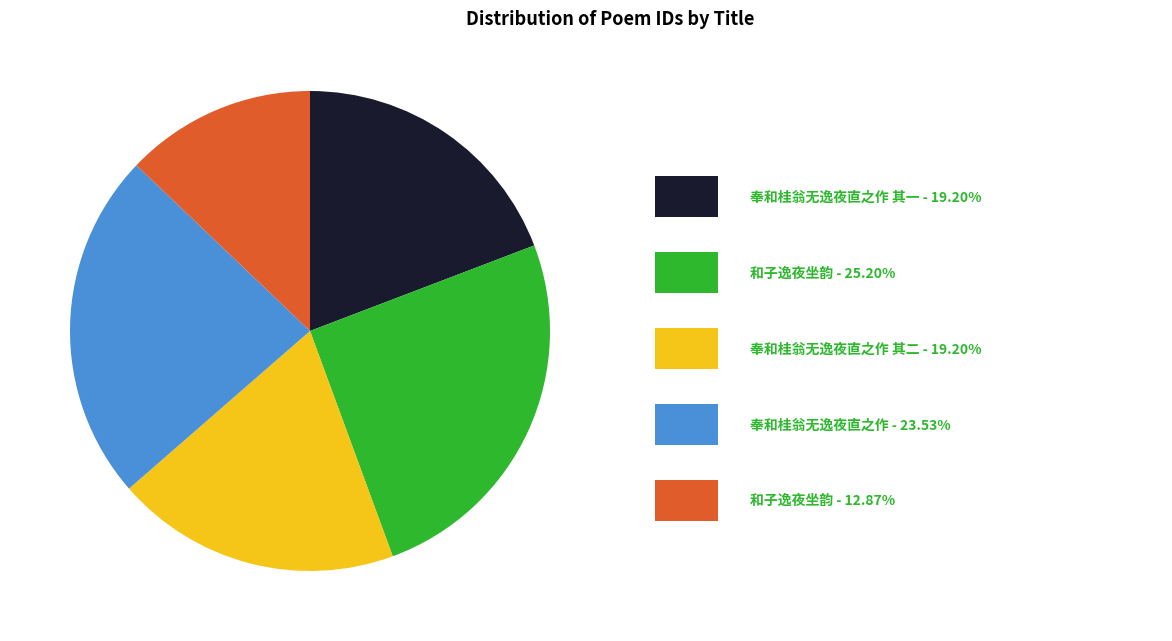

Is there a majority slice in this chart?

No